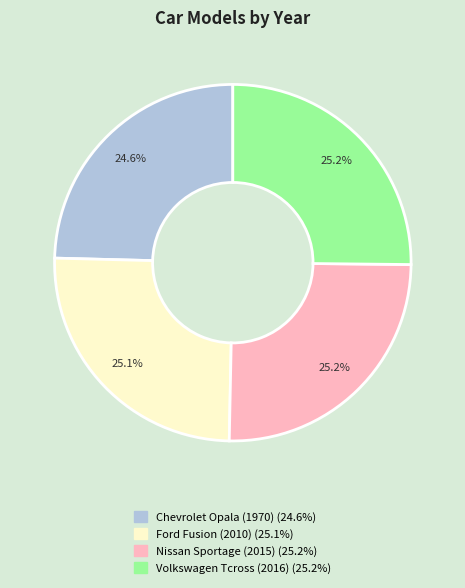

Does Volkswagen Tcross (2016) represent more than half of the total?

No